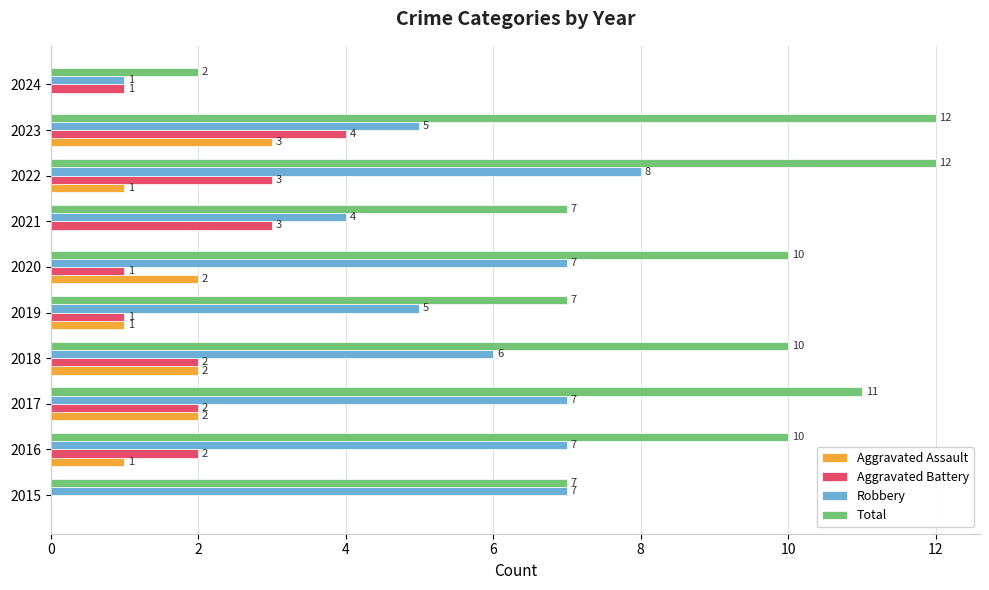

What is the maximum value for Aggravated Assault?

3